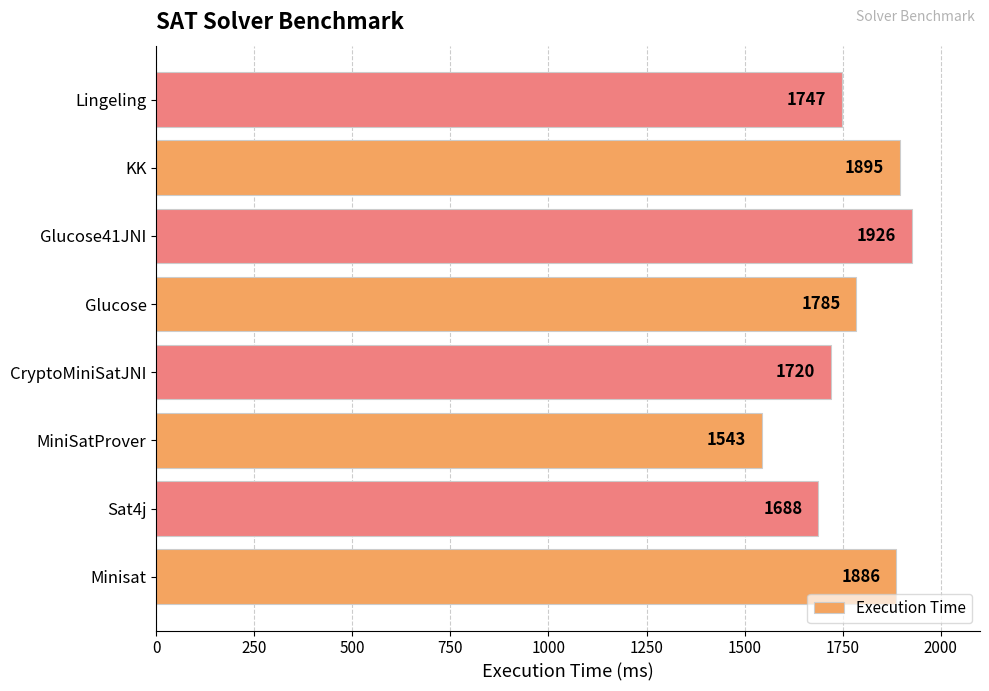

Is it true that the value at MiniSatProver is 565?

False